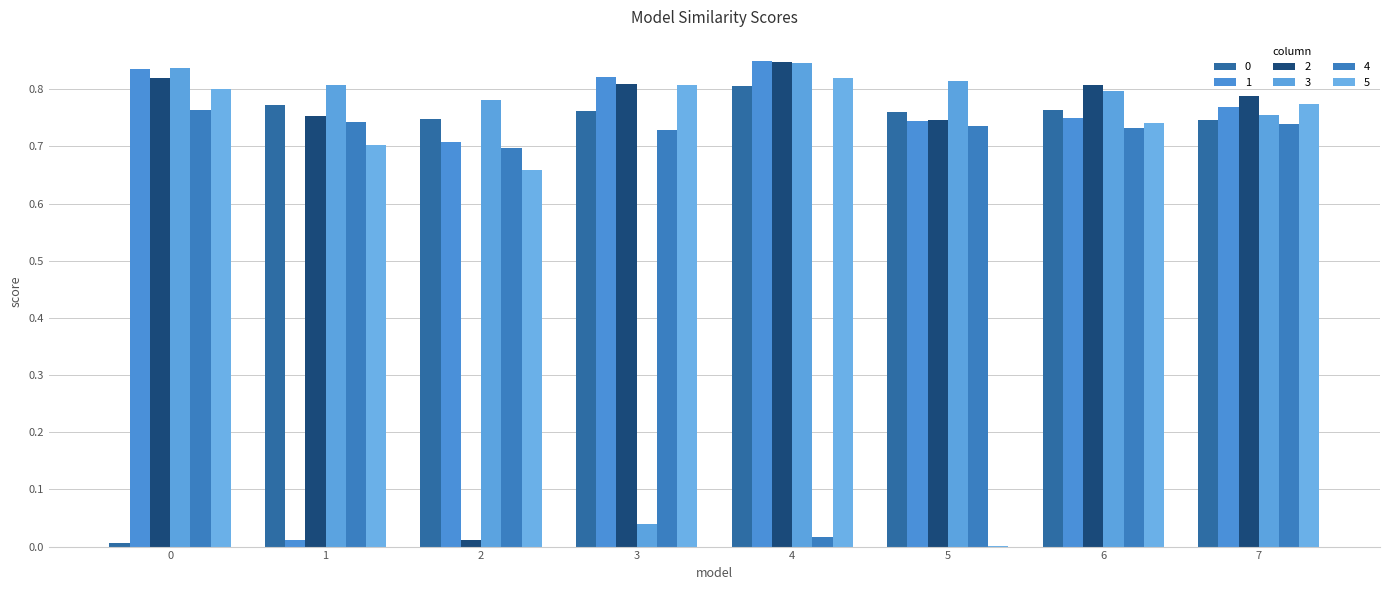

Are the bars horizontal?

No